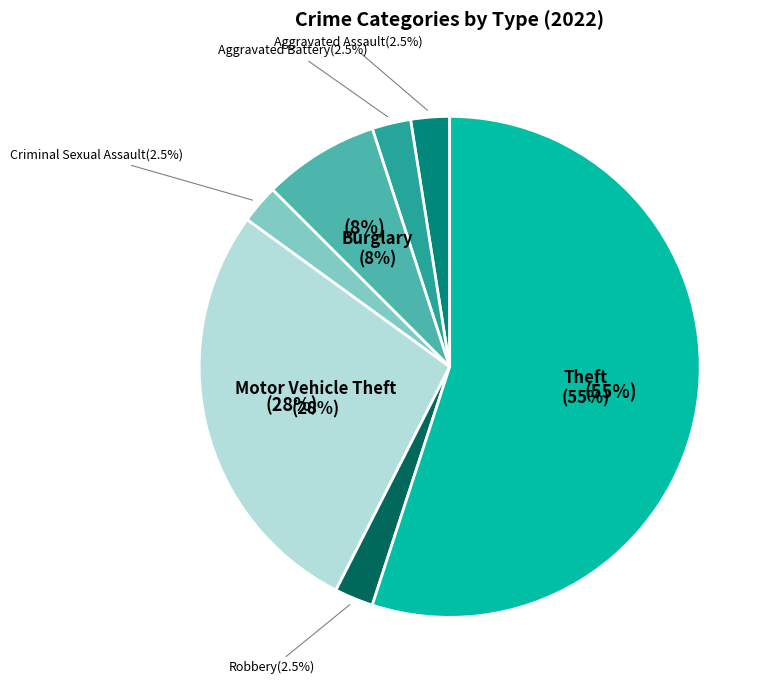

True or false: Burglary accounts for 1% of the total.

False